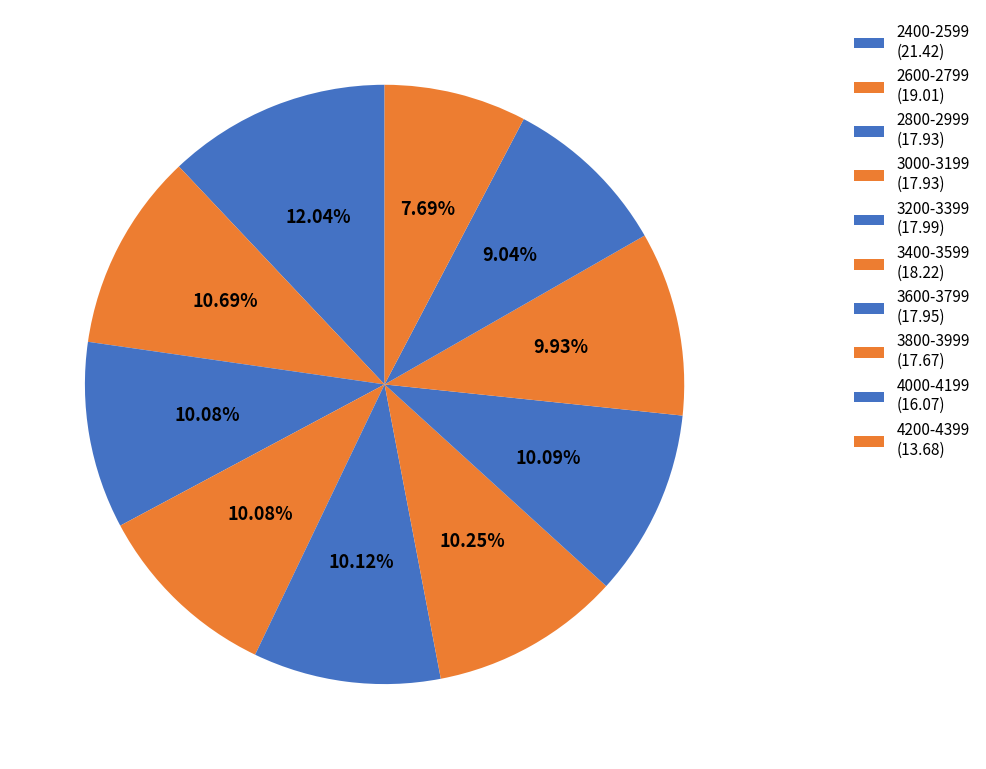

Is there any slice that represents more than half of the pie?

No